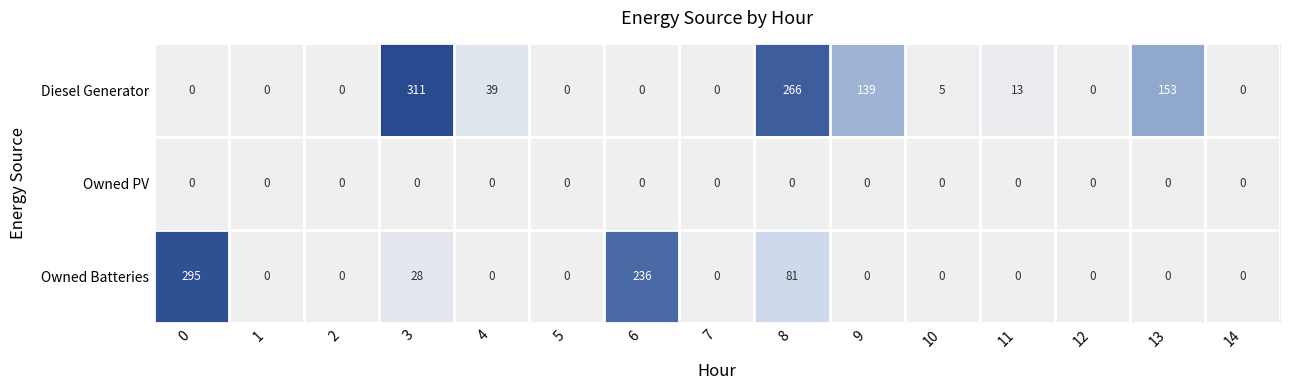

How many series are shown in this chart?

3